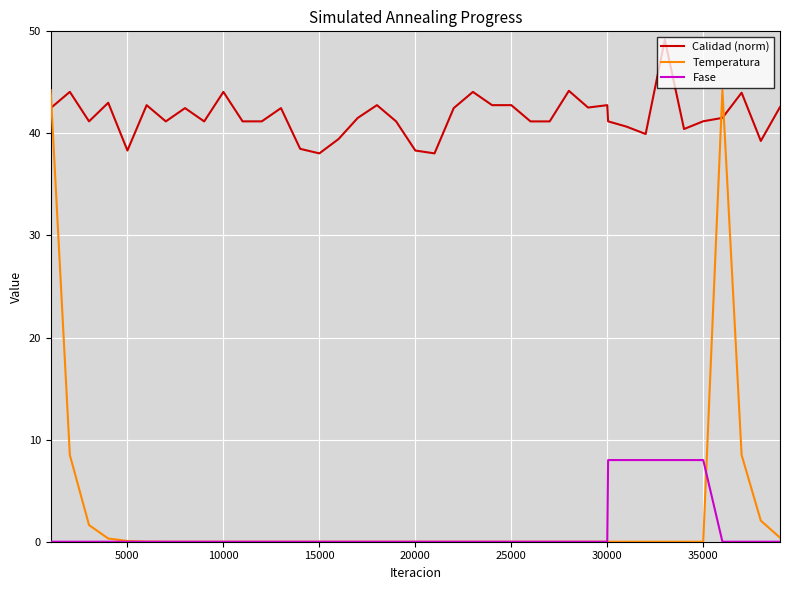

Which series has the largest total across all categories?

Calidad (norm)